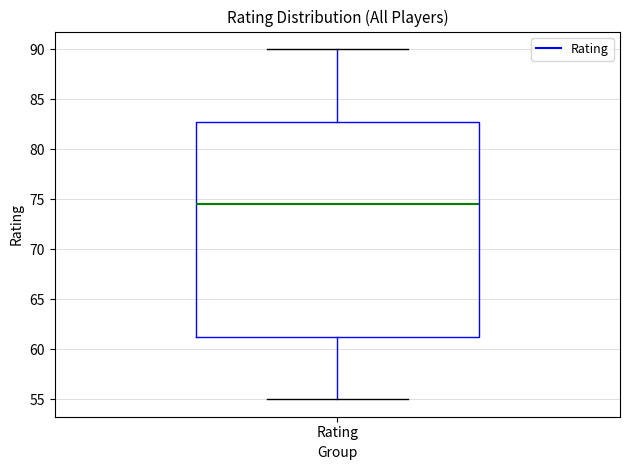

Where is the lower edge of the box for Rating on the y-axis? The values are not printed on the chart, so give them approximately, as read against the axis.

61.5